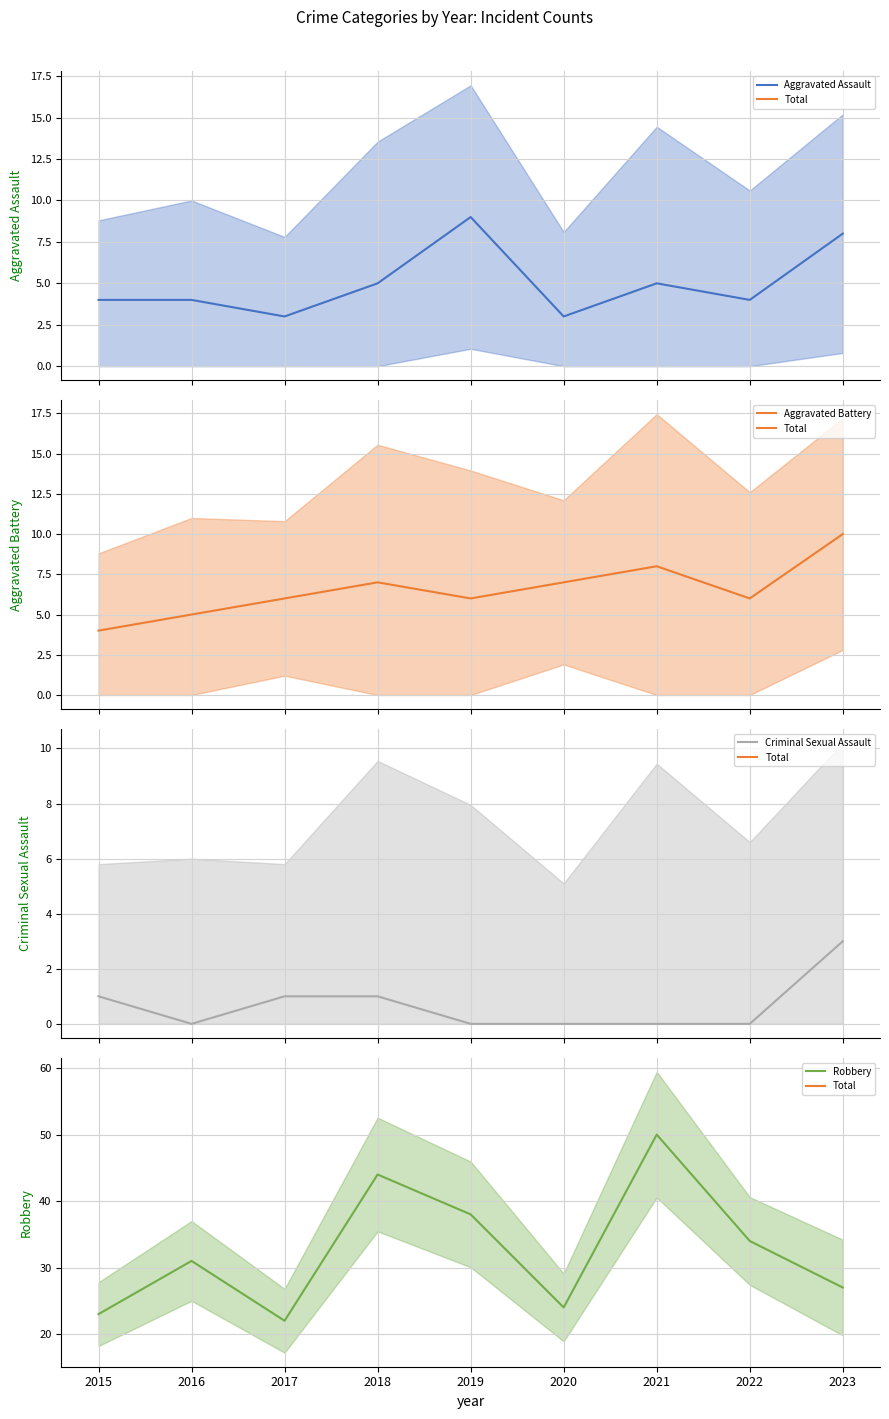

Where is Aggravated Battery nearest to the value 7?

2018